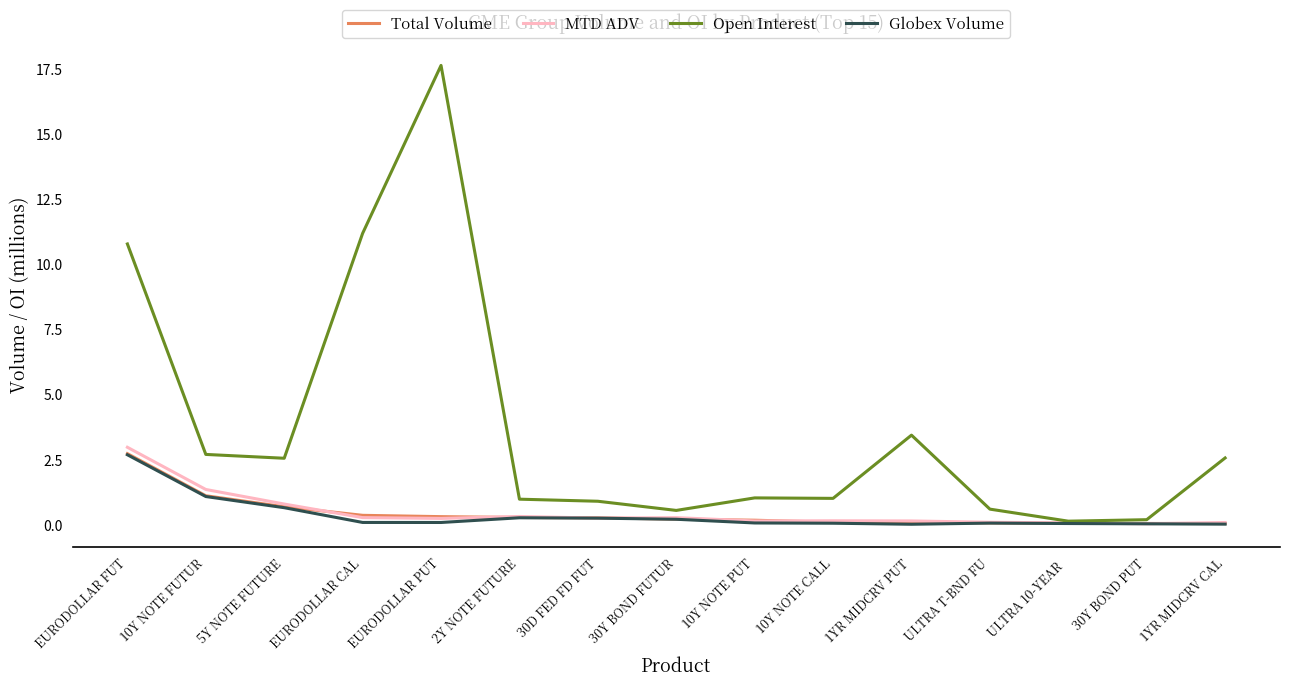

Which series has the largest range (max minus min)?

Open Interest